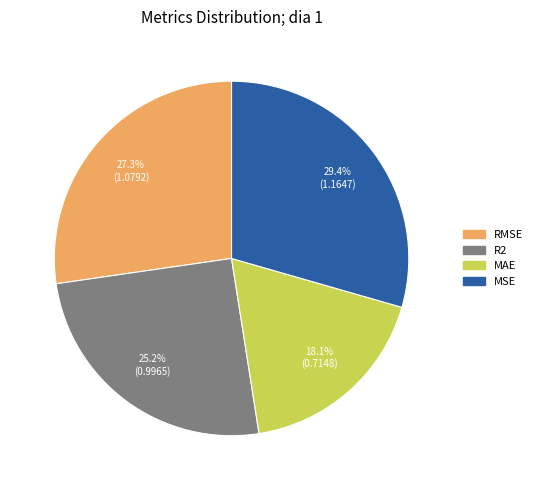

What is the smallest slice in the pie chart?

MAE